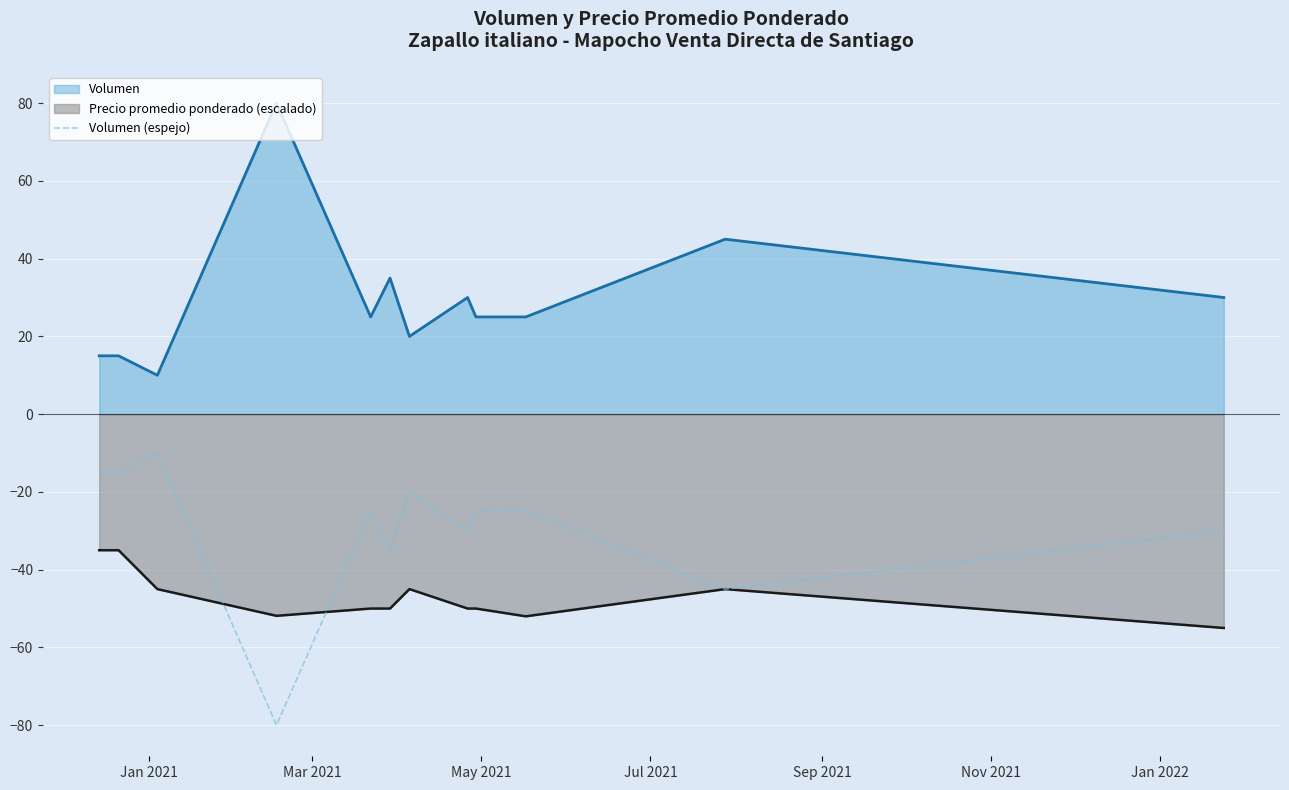

Which series has the largest total across all categories?

Volumen